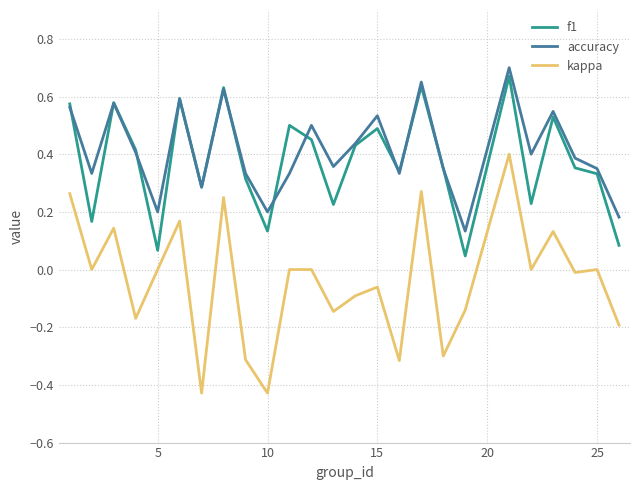

What is the sum of all kappa values?

-1.0